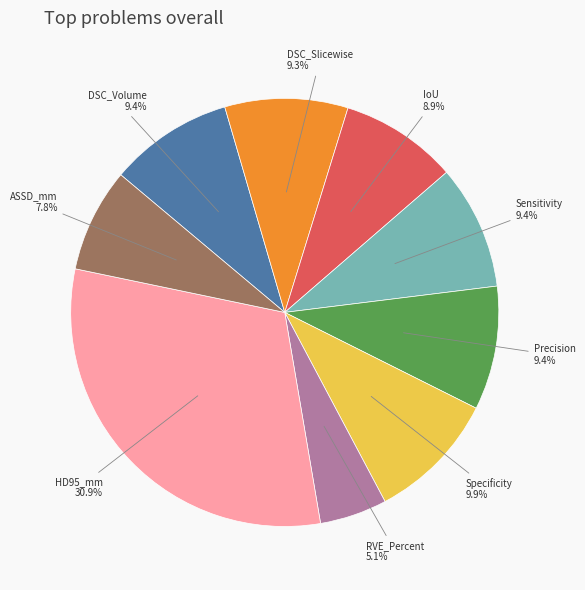

What is the largest slice in the pie chart?

HD95_mm